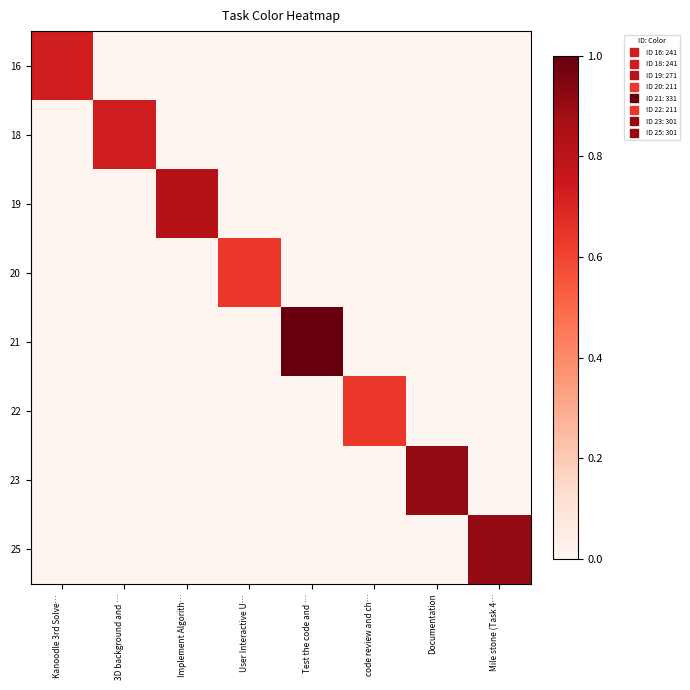

Reading left to right, what are all the values shown in this chart?

16: Kanoodle 3rd Solve…=0.7	3D background and …=0.0	Implement Algorith…=0.0	User Interactive U…=0.0	Test the code and …=0.0	code review and ch…=0.0	Documentation=0.0	Mile stone (Task 4…=0.0
18: Kanoodle 3rd Solve…=0.0	3D background and …=0.7	Implement Algorith…=0.0	User Interactive U…=0.0	Test the code and …=0.0	code review and ch…=0.0	Documentation=0.0	Mile stone (Task 4…=0.0
19: Kanoodle 3rd Solve…=0.0	3D background and …=0.0	Implement Algorith…=0.8	User Interactive U…=0.0	Test the code and …=0.0	code review and ch…=0.0	Documentation=0.0	Mile stone (Task 4…=0.0
20: Kanoodle 3rd Solve…=0.0	3D background and …=0.0	Implement Algorith…=0.0	User Interactive U…=0.6	Test the code and …=0.0	code review and ch…=0.0	Documentation=0.0	Mile stone (Task 4…=0.0
21: Kanoodle 3rd Solve…=0.0	3D background and …=0.0	Implement Algorith…=0.0	User Interactive U…=0.0	Test the code and …=1.0	code review and ch…=0.0	Documentation=0.0	Mile stone (Task 4…=0.0
22: Kanoodle 3rd Solve…=0.0	3D background and …=0.0	Implement Algorith…=0.0	User Interactive U…=0.0	Test the code and …=0.0	code review and ch…=0.6	Documentation=0.0	Mile stone (Task 4…=0.0
23: Kanoodle 3rd Solve…=0.0	3D background and …=0.0	Implement Algorith…=0.0	User Interactive U…=0.0	Test the code and …=0.0	code review and ch…=0.0	Documentation=0.9	Mile stone (Task 4…=0.0
25: Kanoodle 3rd Solve…=0.0	3D background and …=0.0	Implement Algorith…=0.0	User Interactive U…=0.0	Test the code and …=0.0	code review and ch…=0.0	Documentation=0.0	Mile stone (Task 4…=0.9